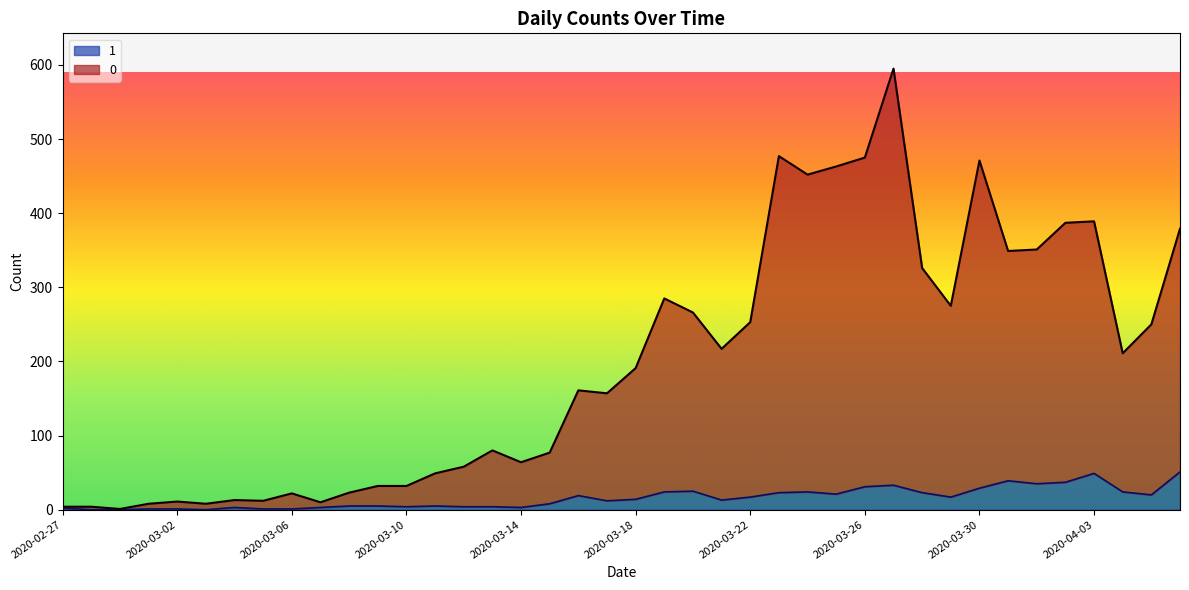

What are all the series names shown in the legend?

1, 0